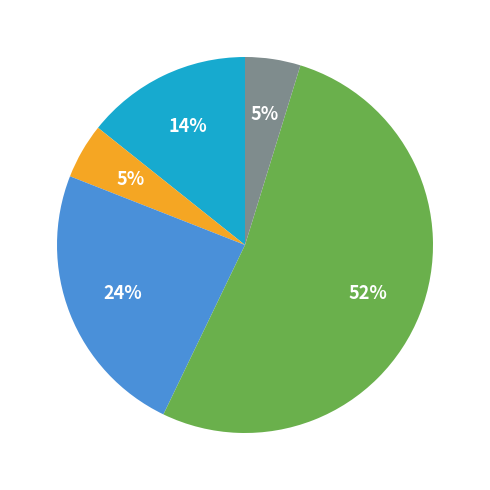

Does any single category account for the majority?

Yes